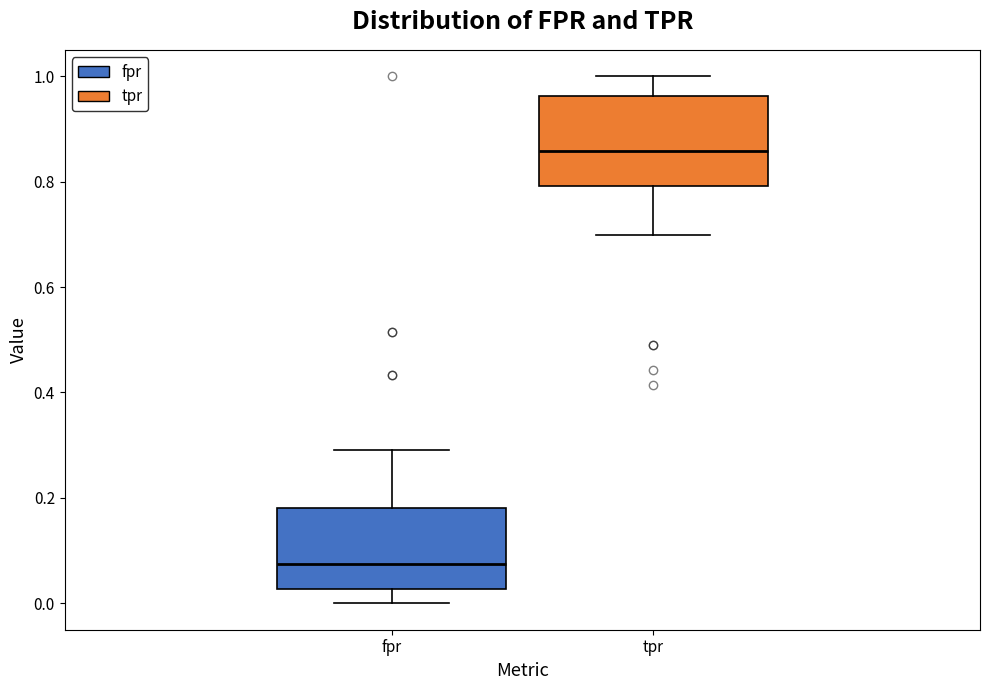

Where does the median line of the box for tpr sit on the y-axis? The values are not printed on the chart, so give them approximately, as read against the axis.

0.86